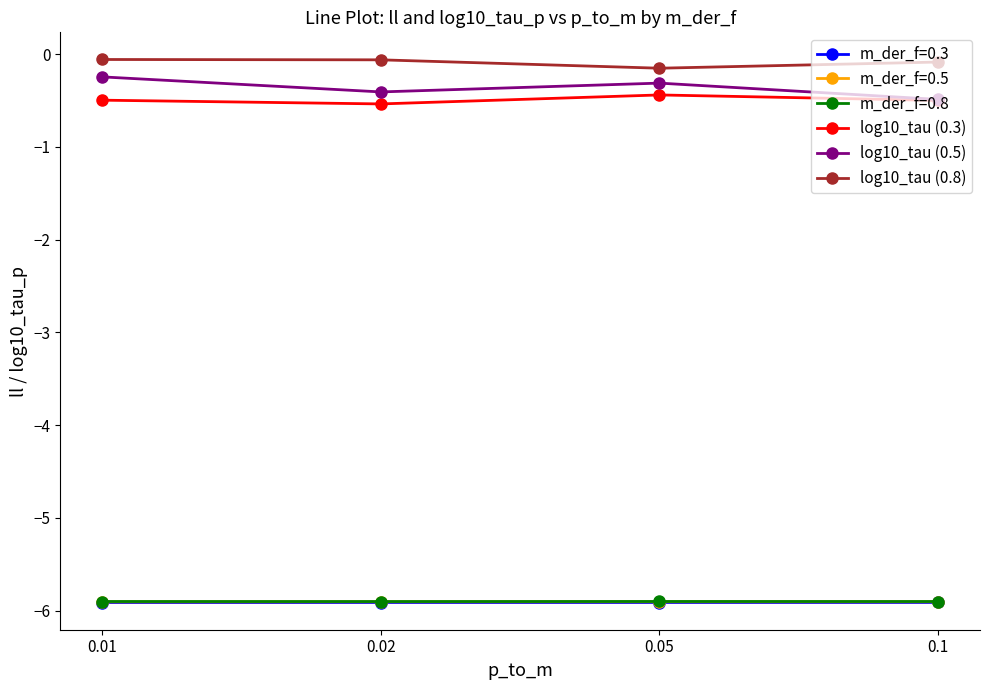

What is the value of the m_der_f=0.5 point at the 3rd from the left?

-5.9